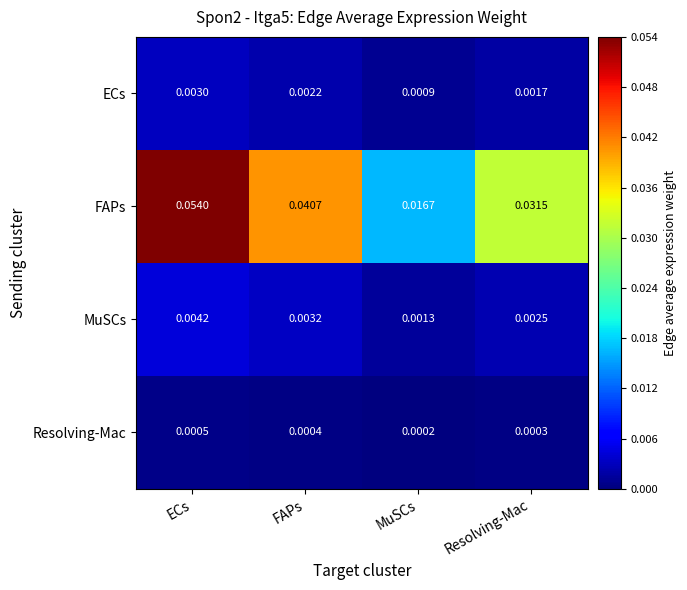

At which label is MuSCs closest to 0?

MuSCs